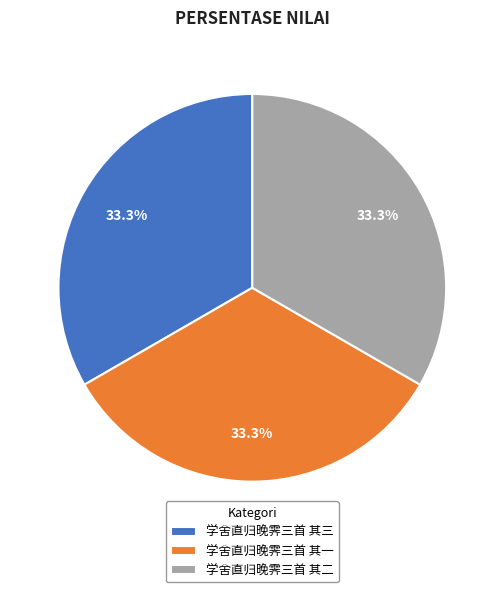

What is the ratio of the value at 学舍直归晚霁三首 其三 to the value at 学舍直归晚霁三首 其二?

1.0